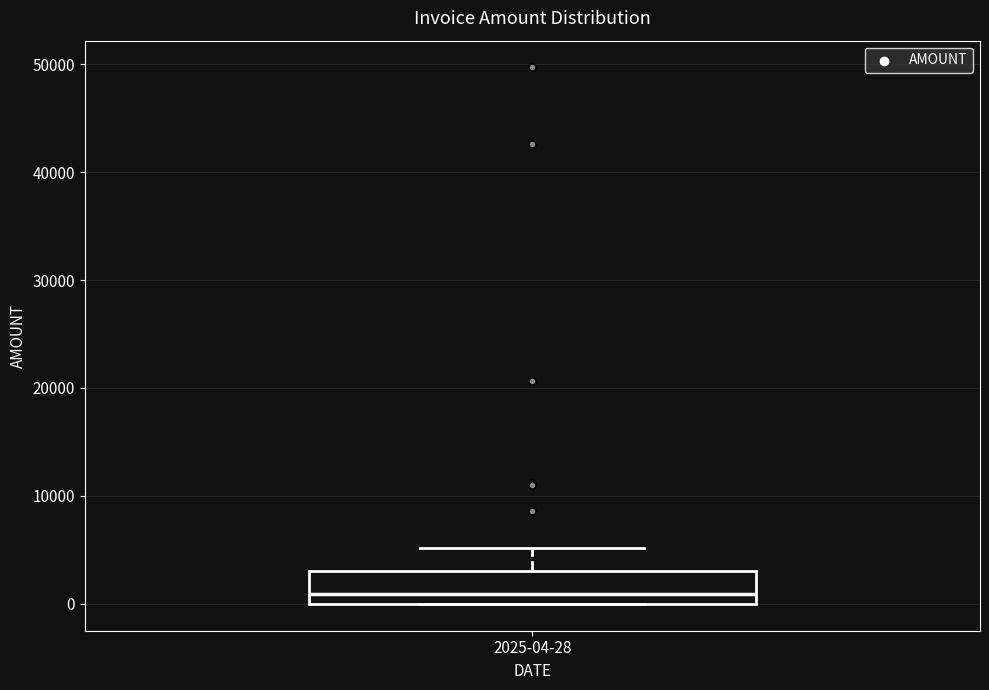

Read this box plot against the y-axis: the position of the median line, the range covered by the box, and the ends of both whiskers. The values are not printed on the chart, so give them approximately, as read against the axis.

median 1000, box 0 to 3000, whiskers 0 to 5000